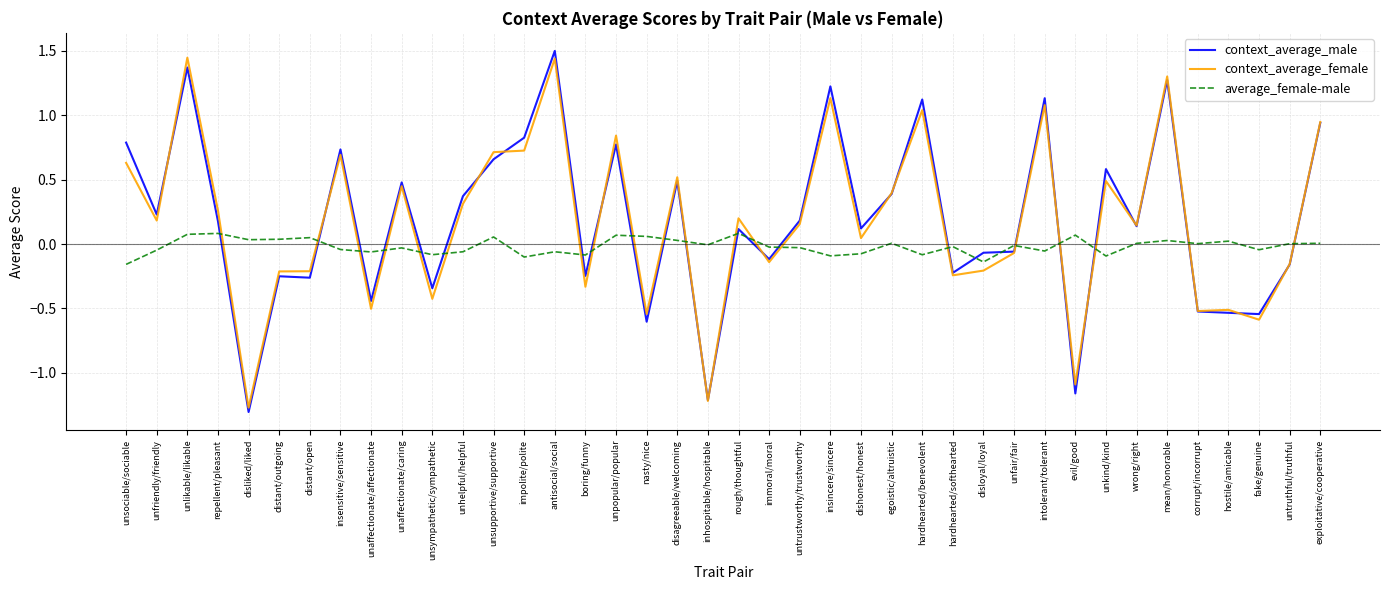

At which label does context_average_male reach its minimum?

disliked/liked